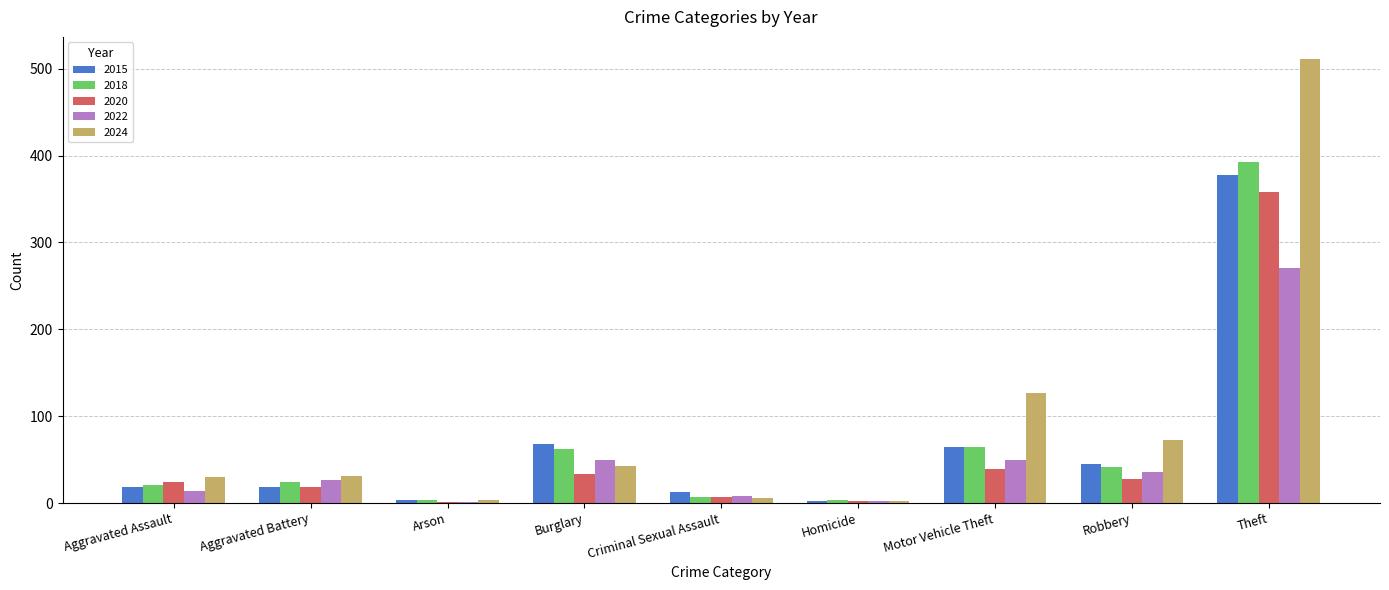

Between Burglary and Theft, which series saw the biggest shift?

2024